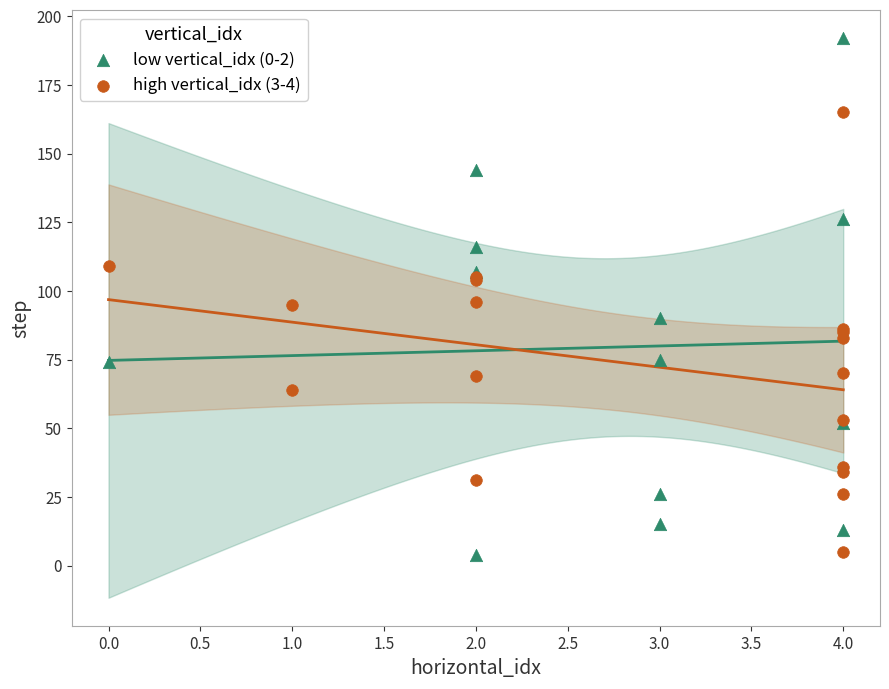

Which series contains the highest Y value?

low vertical_idx (0-2)